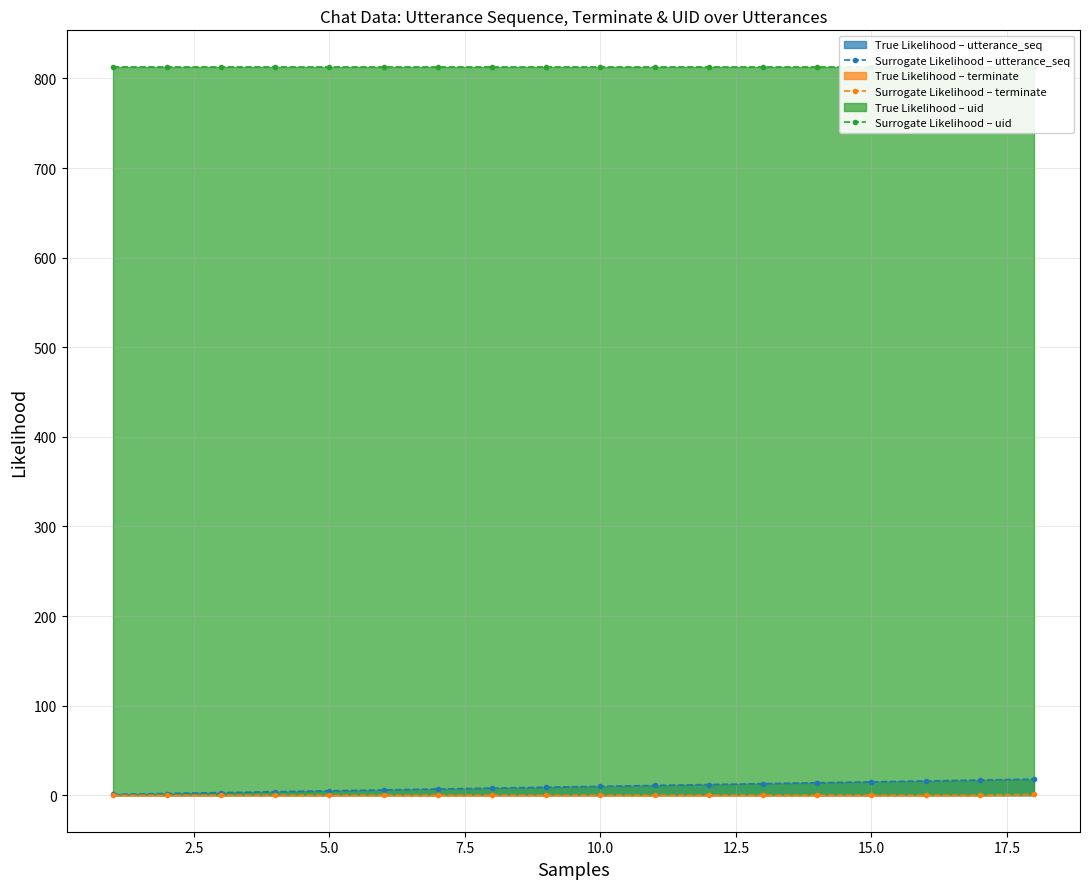

What is the maximum value for Surrogate Likelihood – utterance_seq?

18